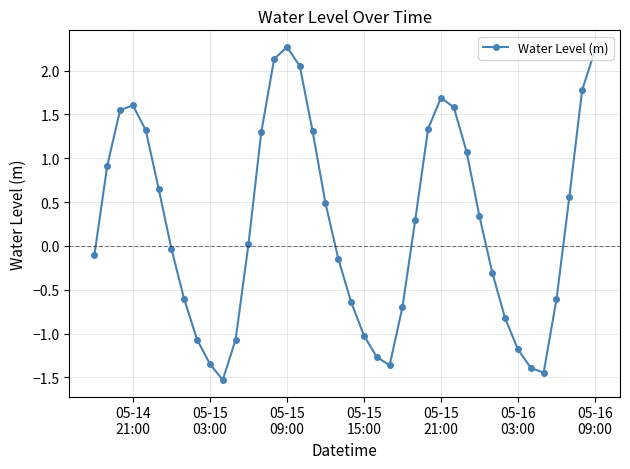

How many lines are shown in the chart?

1